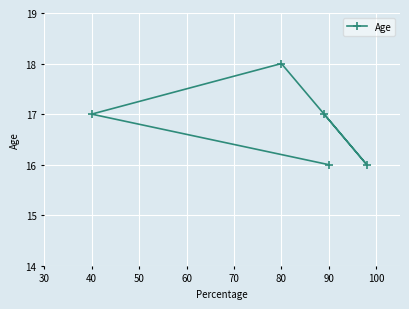

True or false: the data has more than 1 interior local peaks.

False